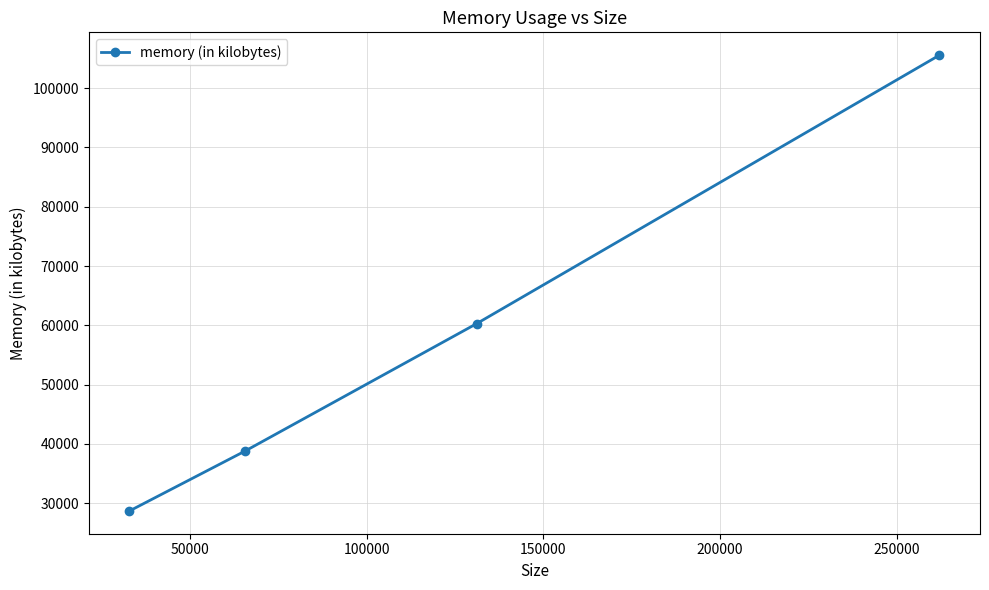

What is the difference between the maximum and minimum values?

76876